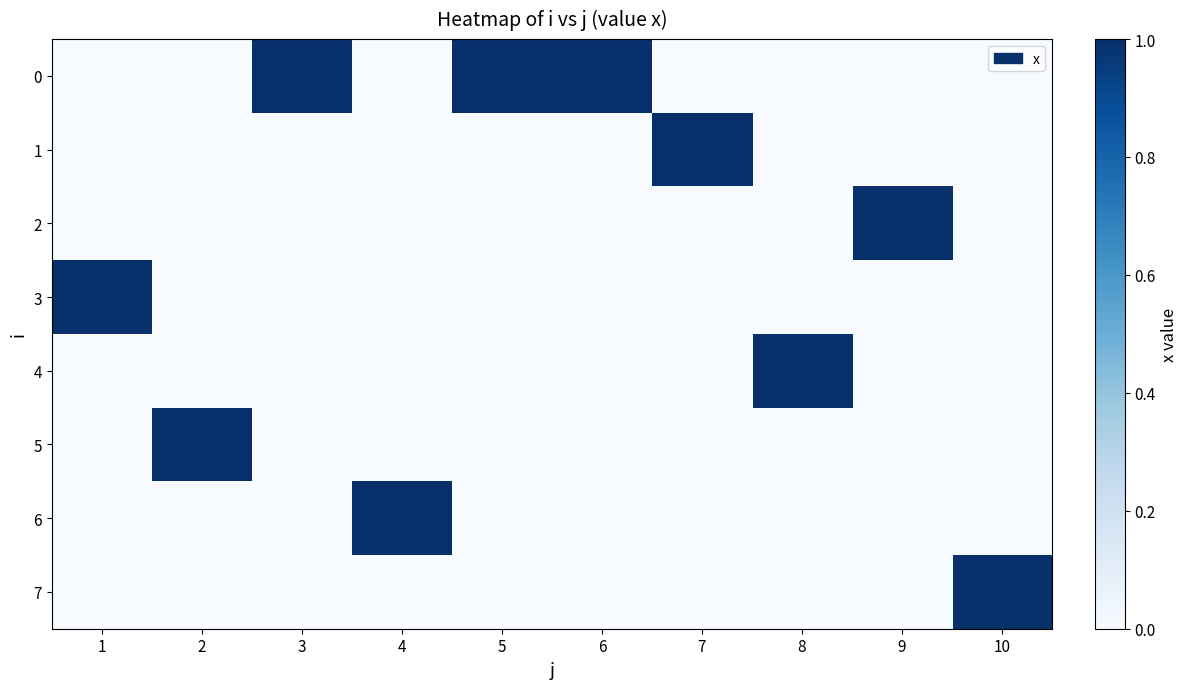

Reading left to right, what are all the values shown in this chart?

0: 1=0	2=0	3=1	4=0	5=1	6=1	7=0	8=0	9=0	10=0
1: 1=0	2=0	3=0	4=0	5=0	6=0	7=1	8=0	9=0	10=0
2: 1=0	2=0	3=0	4=0	5=0	6=0	7=0	8=0	9=1	10=0
3: 1=1	2=0	3=0	4=0	5=0	6=0	7=0	8=0	9=0	10=0
4: 1=0	2=0	3=0	4=0	5=0	6=0	7=0	8=1	9=0	10=0
5: 1=0	2=1	3=0	4=0	5=0	6=0	7=0	8=0	9=0	10=0
6: 1=0	2=0	3=0	4=1	5=0	6=0	7=0	8=0	9=0	10=0
7: 1=0	2=0	3=0	4=0	5=0	6=0	7=0	8=0	9=0	10=1